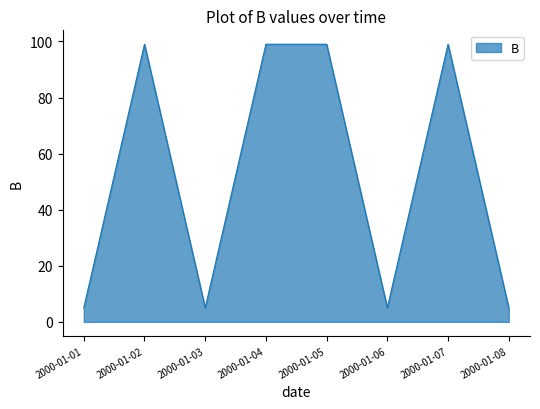

Is it true that the value at 2000-01-03 is 5?

True